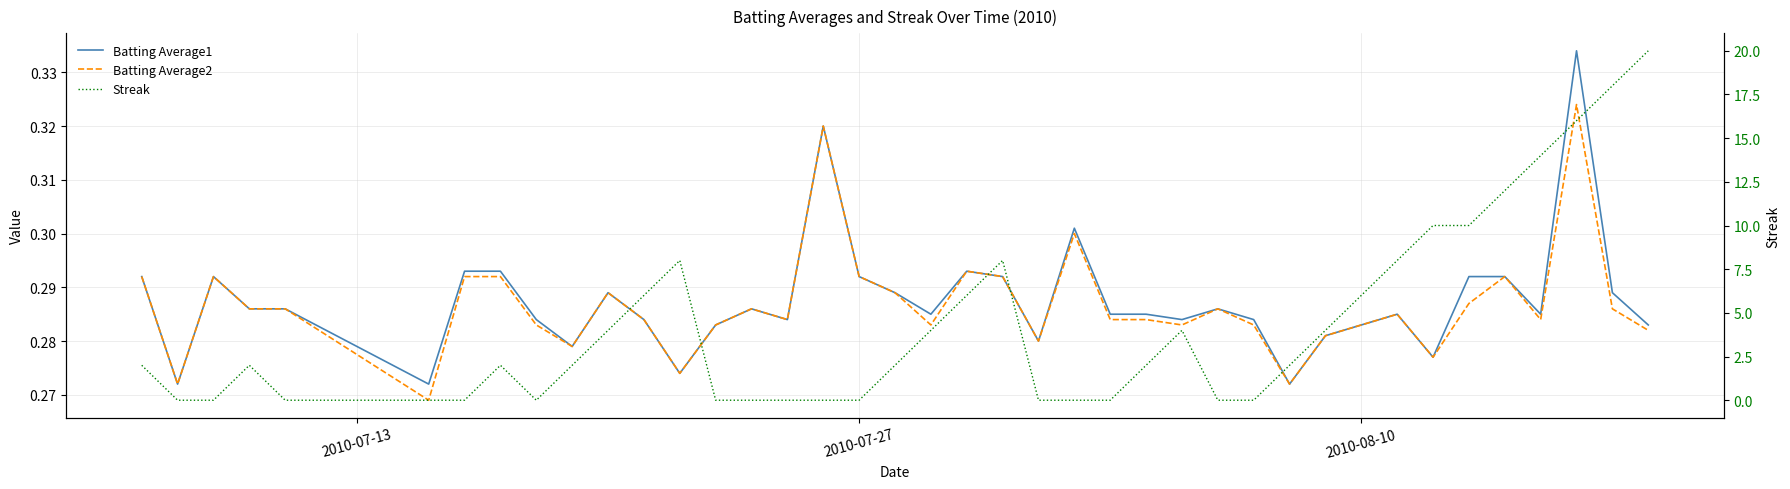

What is the average value of the Streak series?

4.3